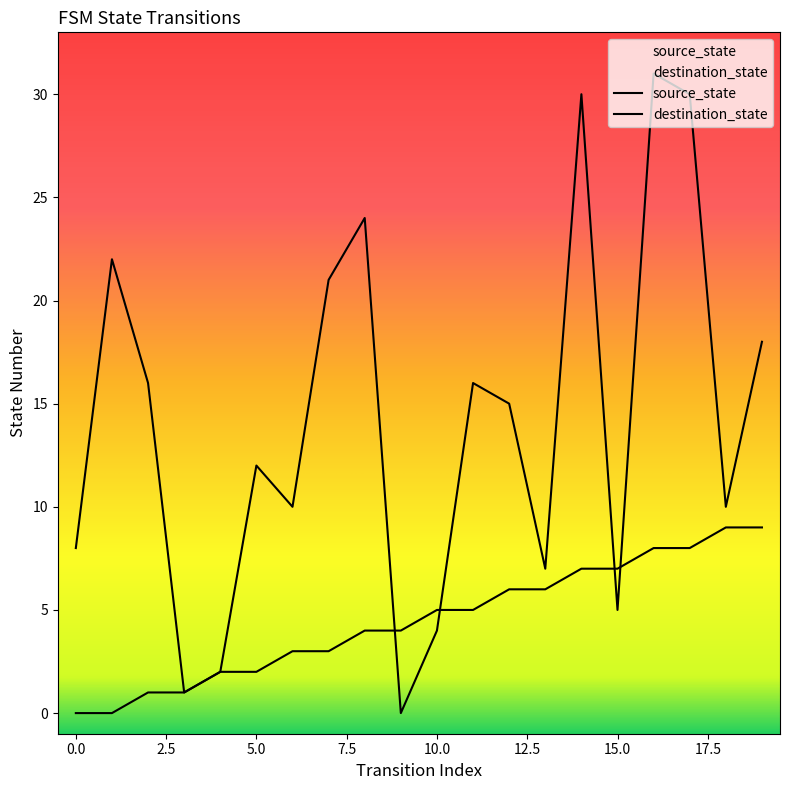

Which series ends up on top after the final intersection of source_state and destination_state?

destination_state